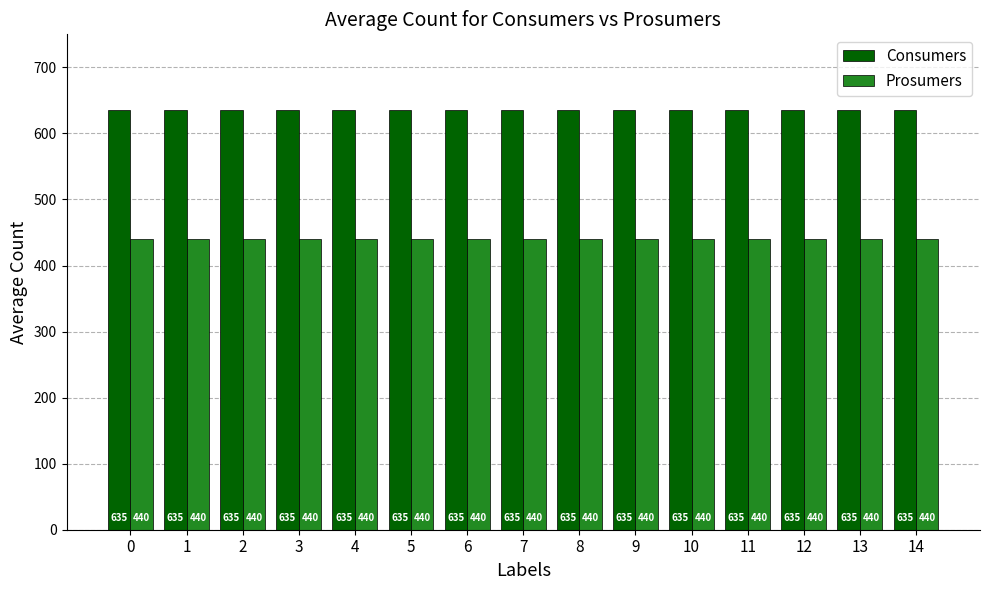

List the series in order of their peak value, highest first.

Consumers, Prosumers